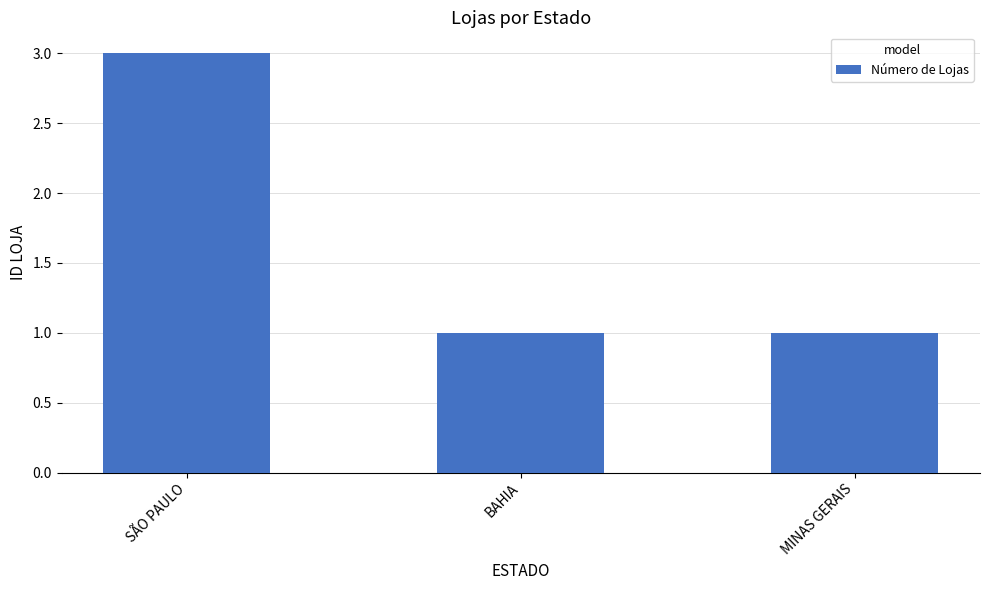

What is the value of the 1st bar from the left?

3